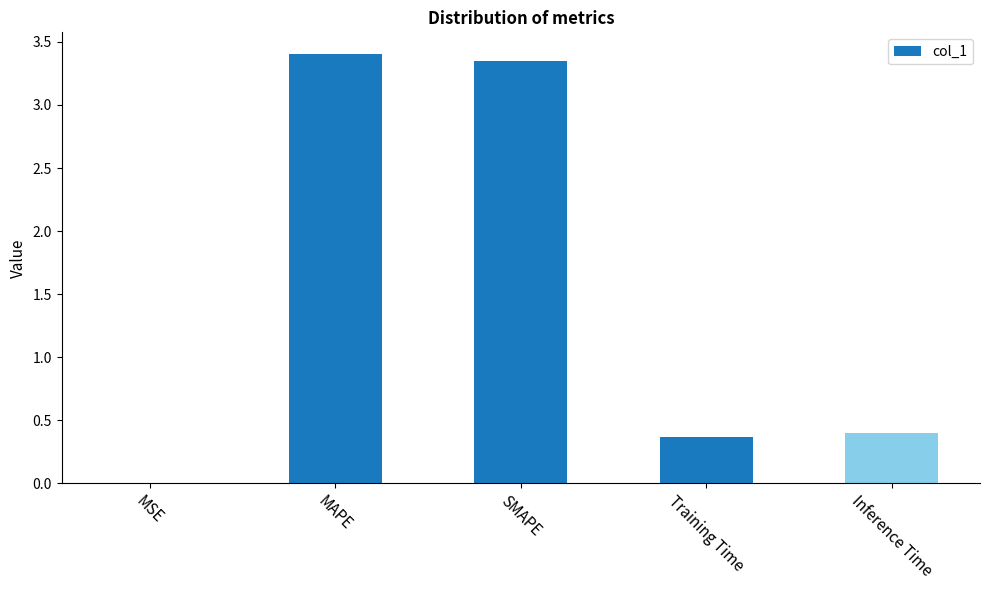

Which has a higher value, Training Time or SMAPE?

SMAPE